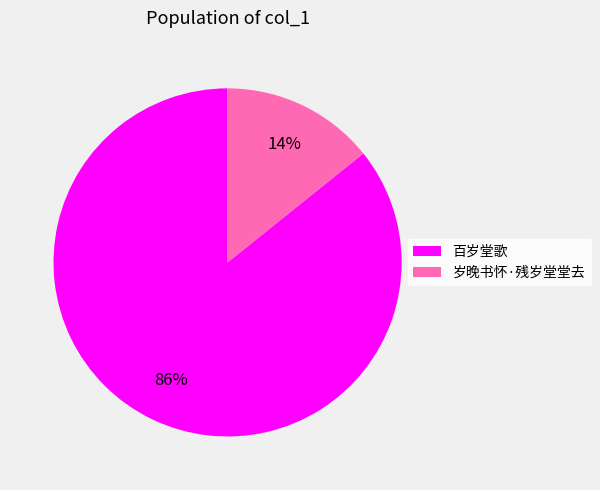

Rank the categories by value from highest to lowest.

百岁堂歌, 岁晚书怀·残岁堂堂去